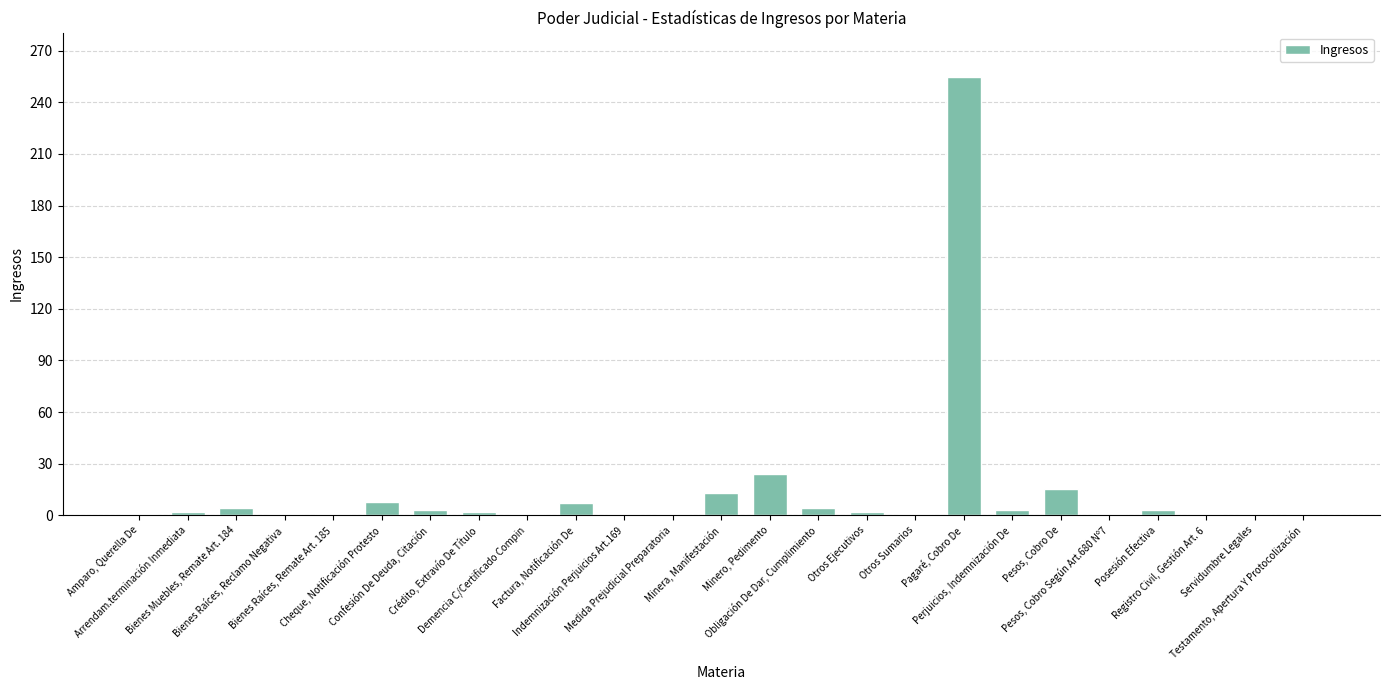

What is the sum of all values?

356